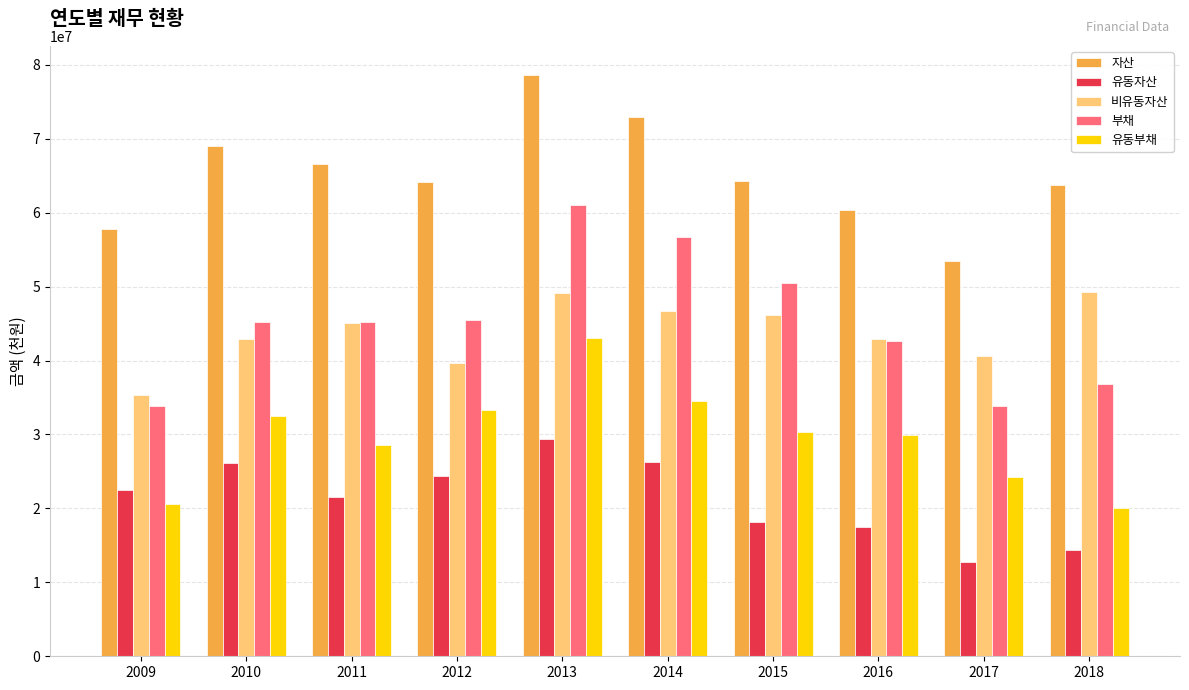

The 자산 series shows 57821104 at 2009. True or false?

True